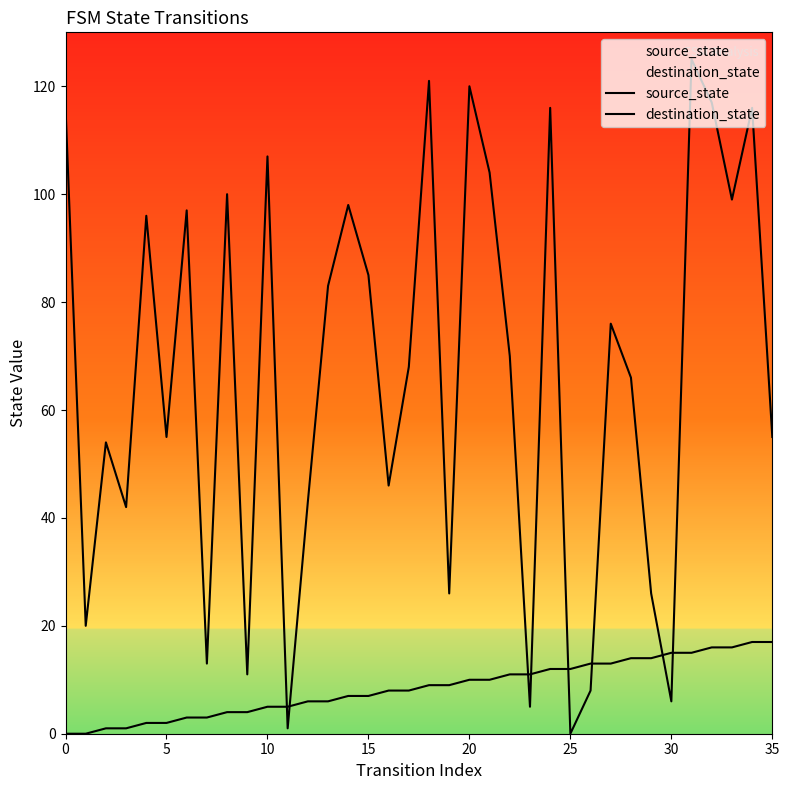

What is the total value across all series at 11?

6